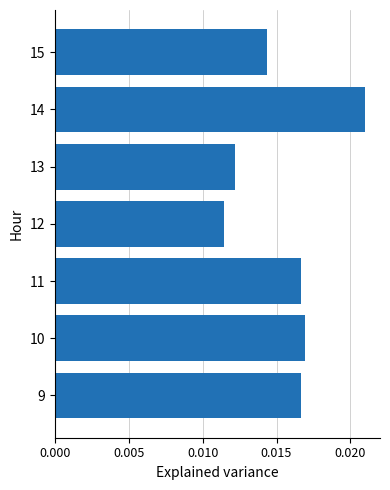

Which label corresponds to the largest value in the chart?

14